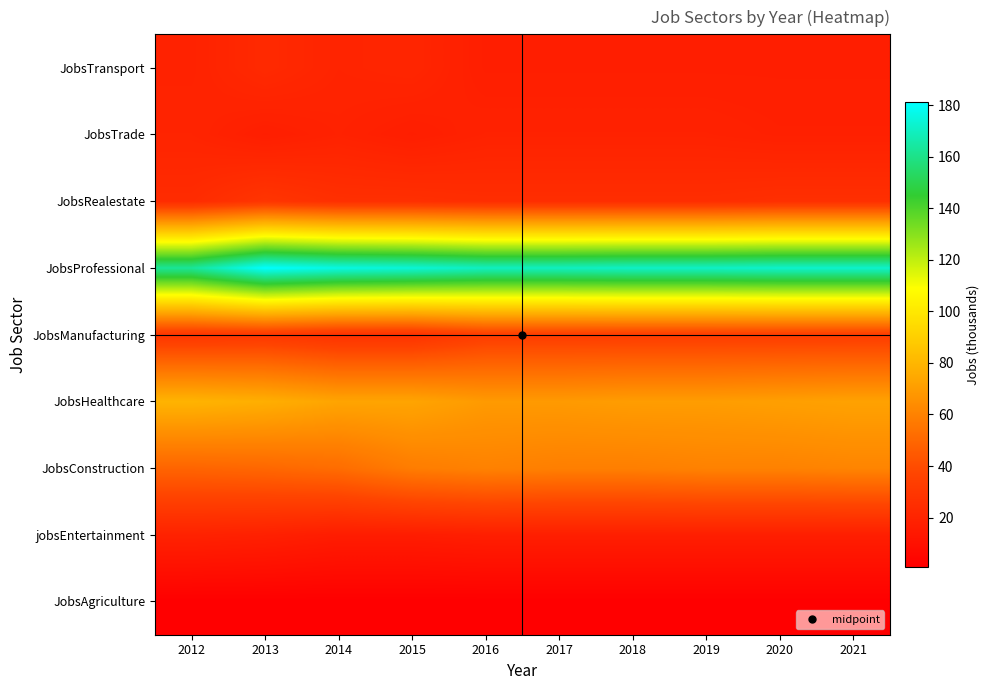

Between 2018 and 2020, which is larger?

2018